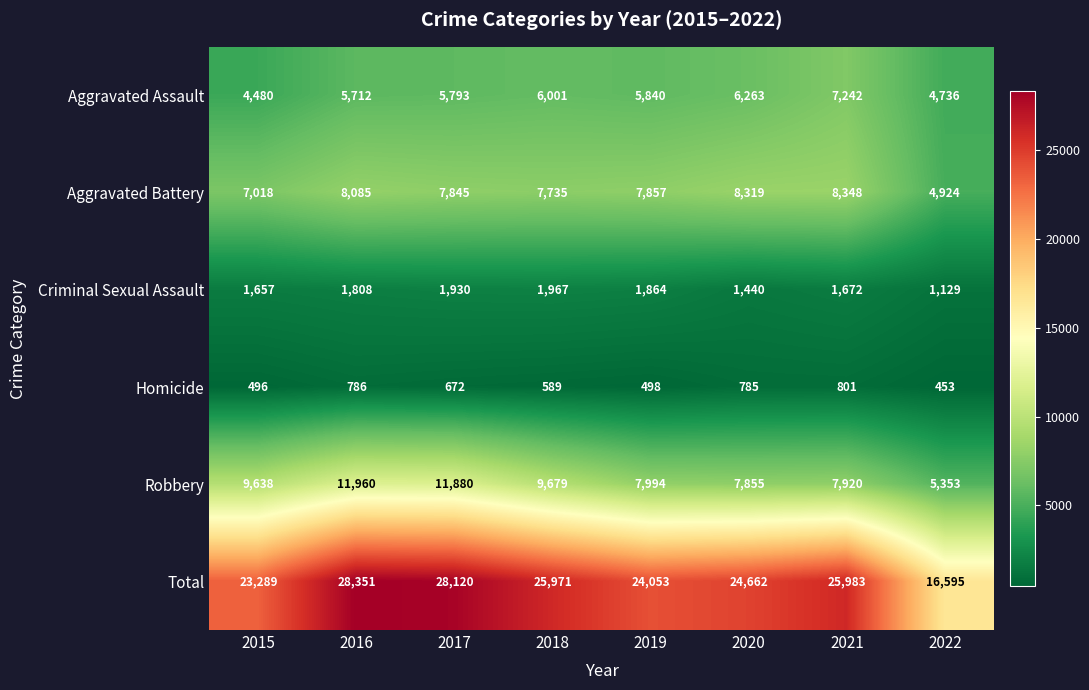

How many distinct data groups are displayed?

6